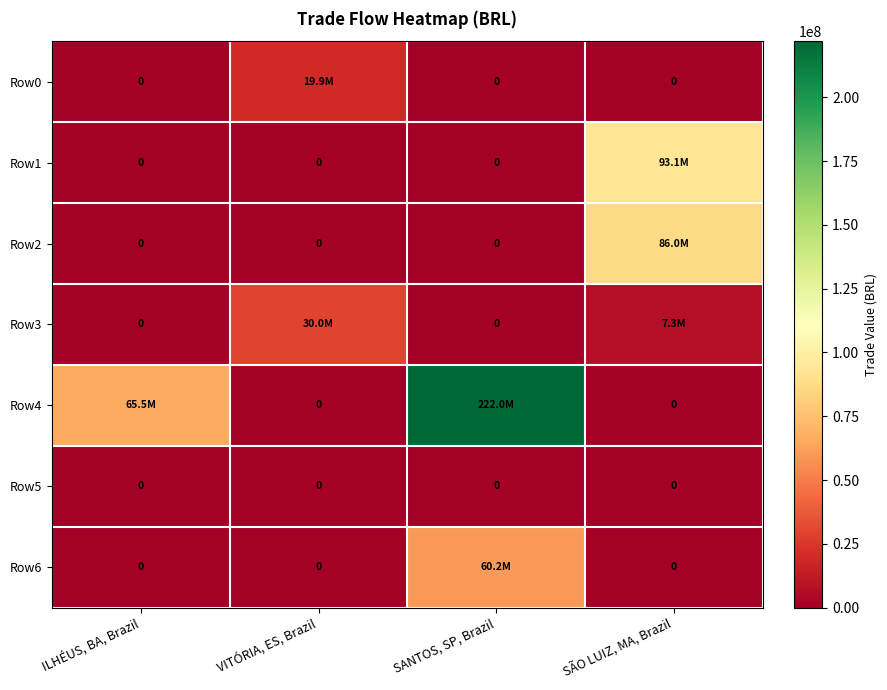

Where is Row0 nearest to the value 9946059?

ILHÉUS, BA, Brazil